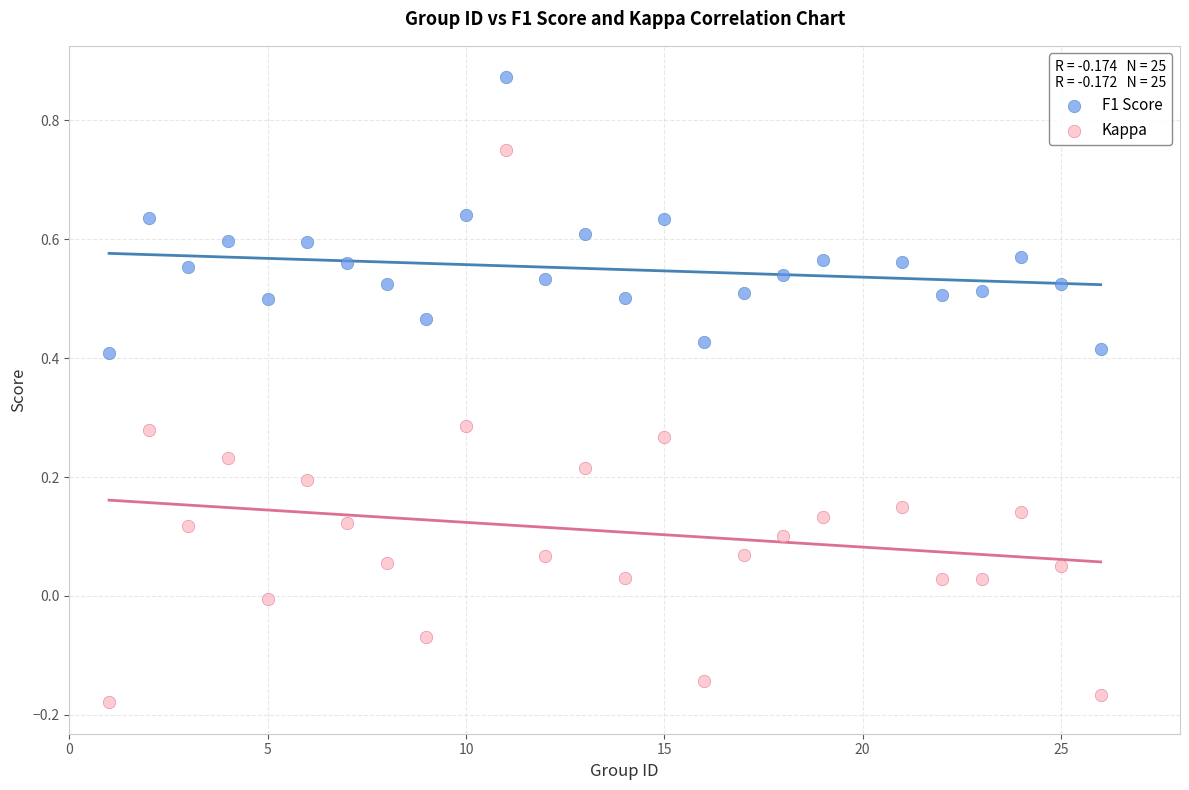

Across all data points, what is the range of Y values (max minus min)?

1.1